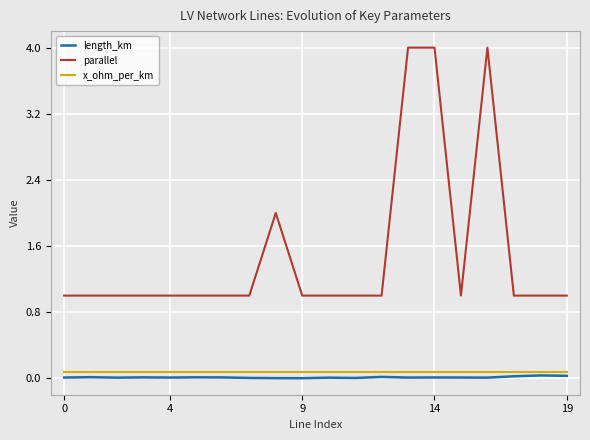

True or false: parallel has more than 0 interior local peaks.

True